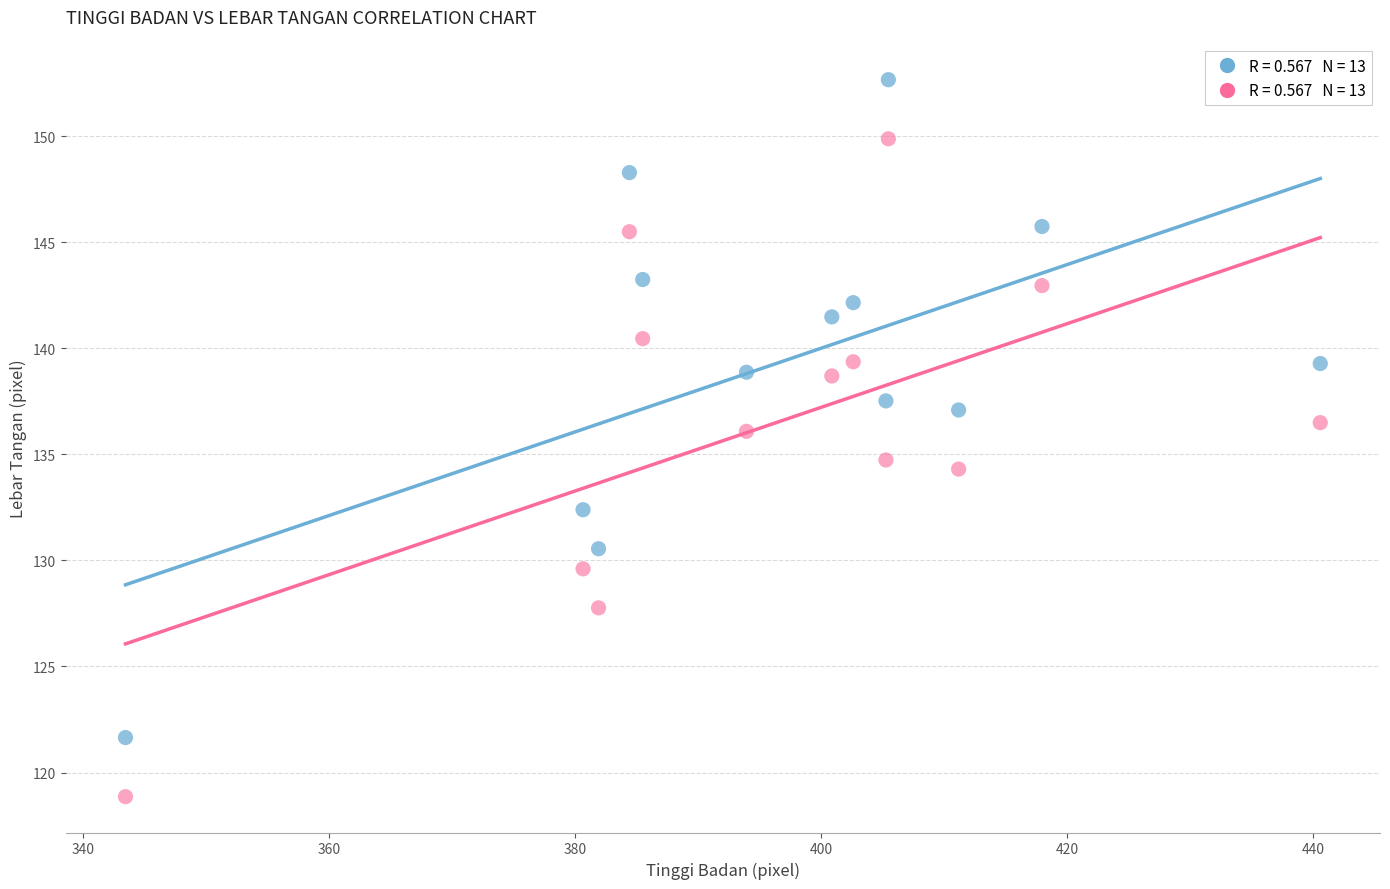

Across all data points, what is the range of Y values (max minus min)?

33.8